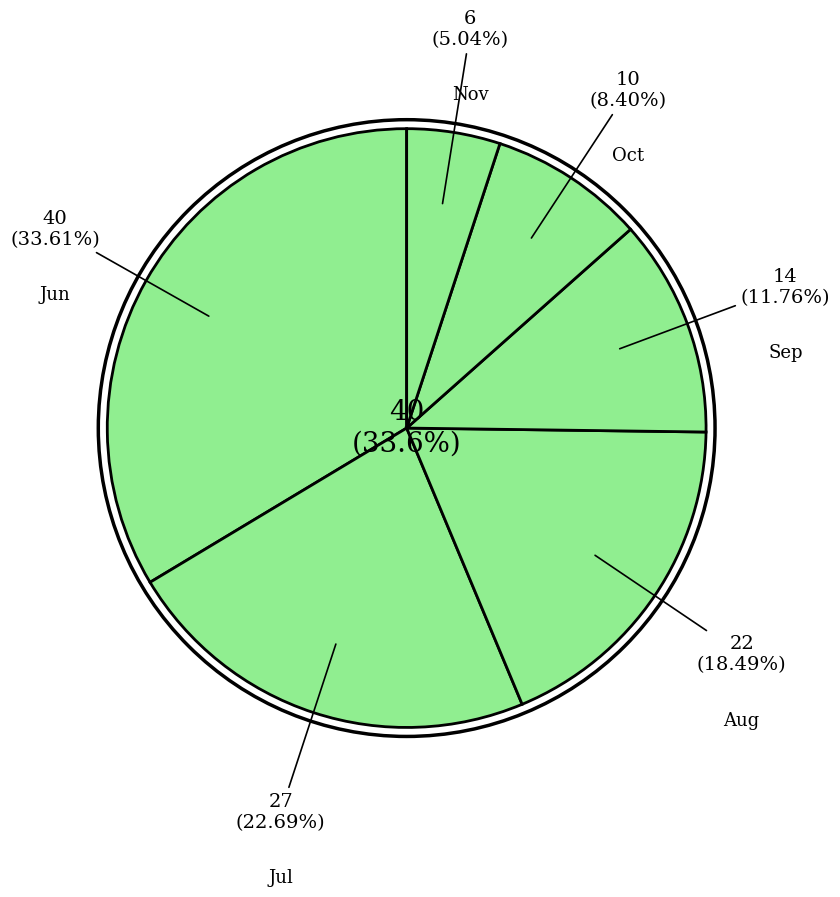

Does 6 account for over 50% of the chart?

No